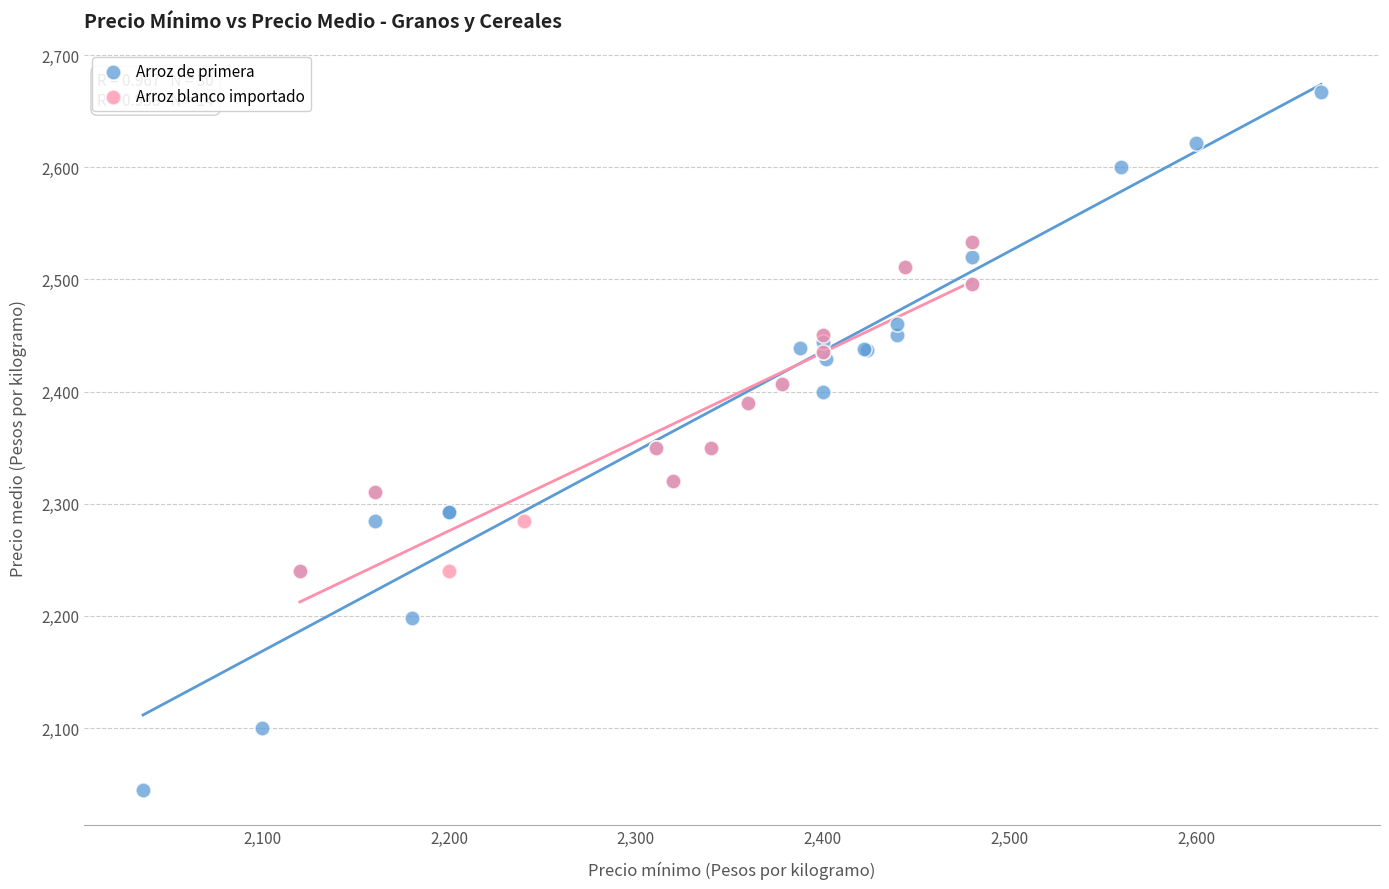

Which series reaches the maximum Y coordinate?

Arroz de primera